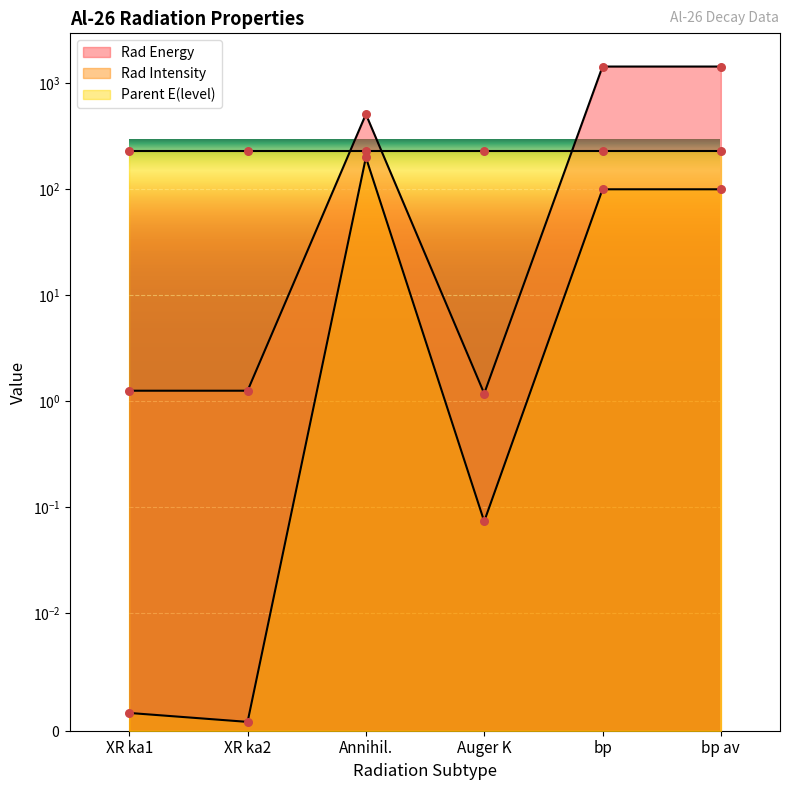

At which category is the sum across all series the highest?

bp